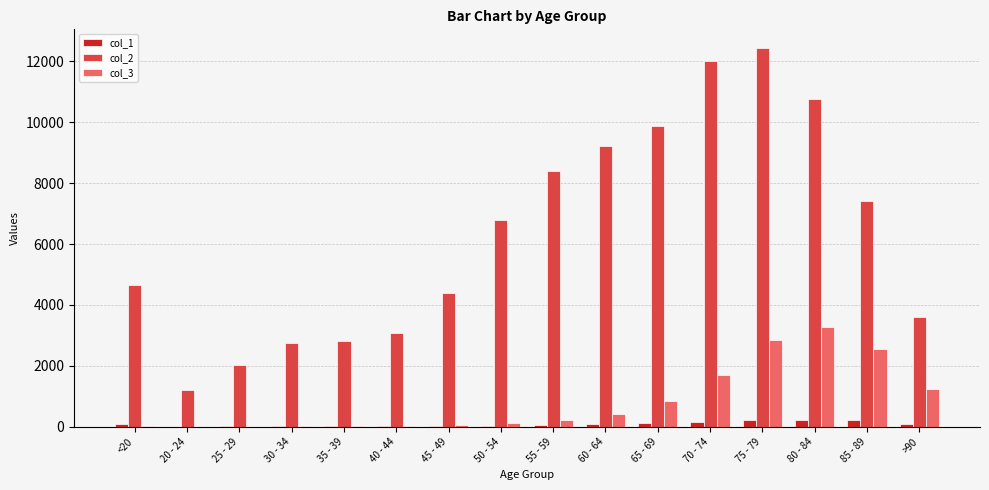

Which category has the highest value across all series?

75 - 79